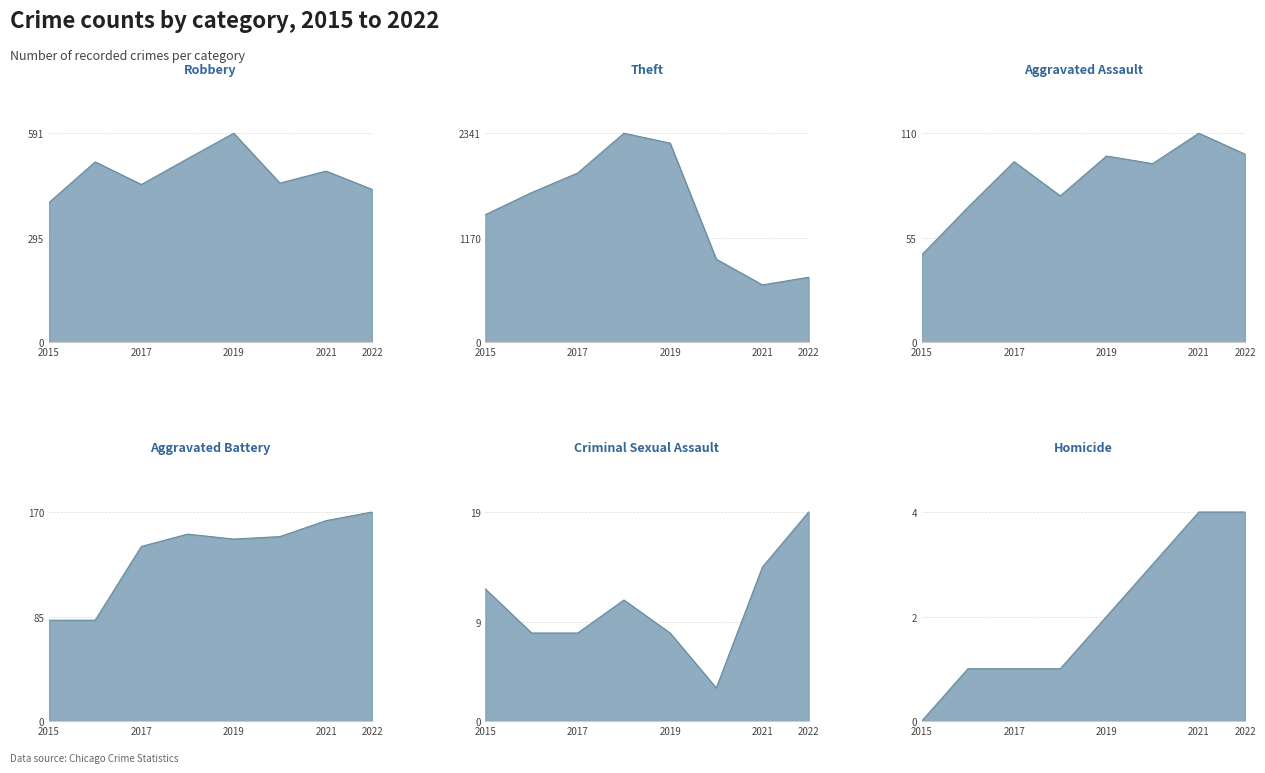

What is the value of the Theft point at the 7th from the left?

642